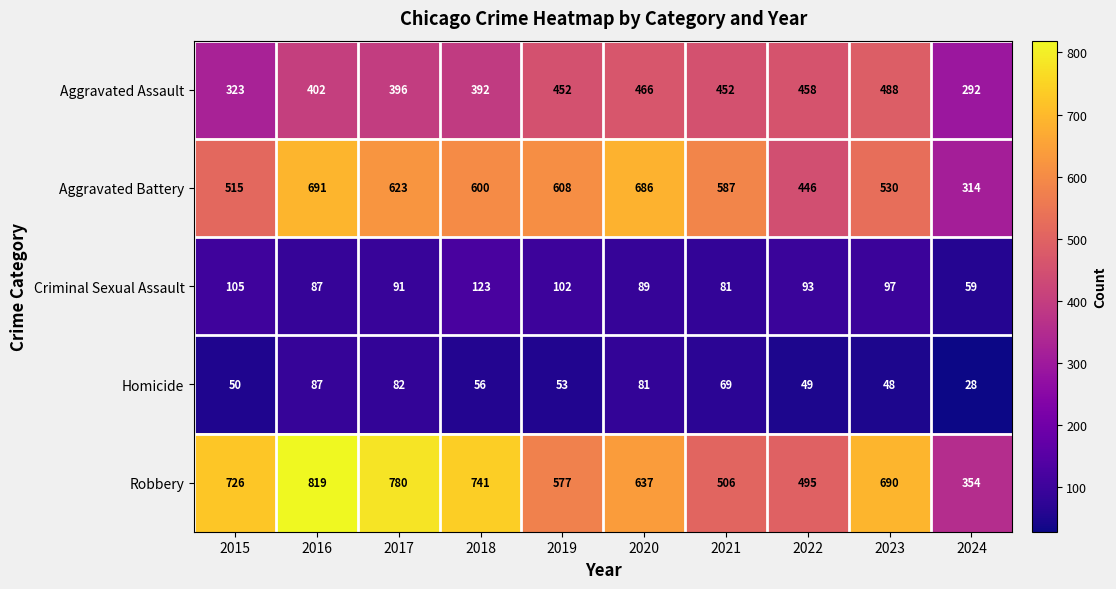

At which category is the sum across all series the highest?

2016